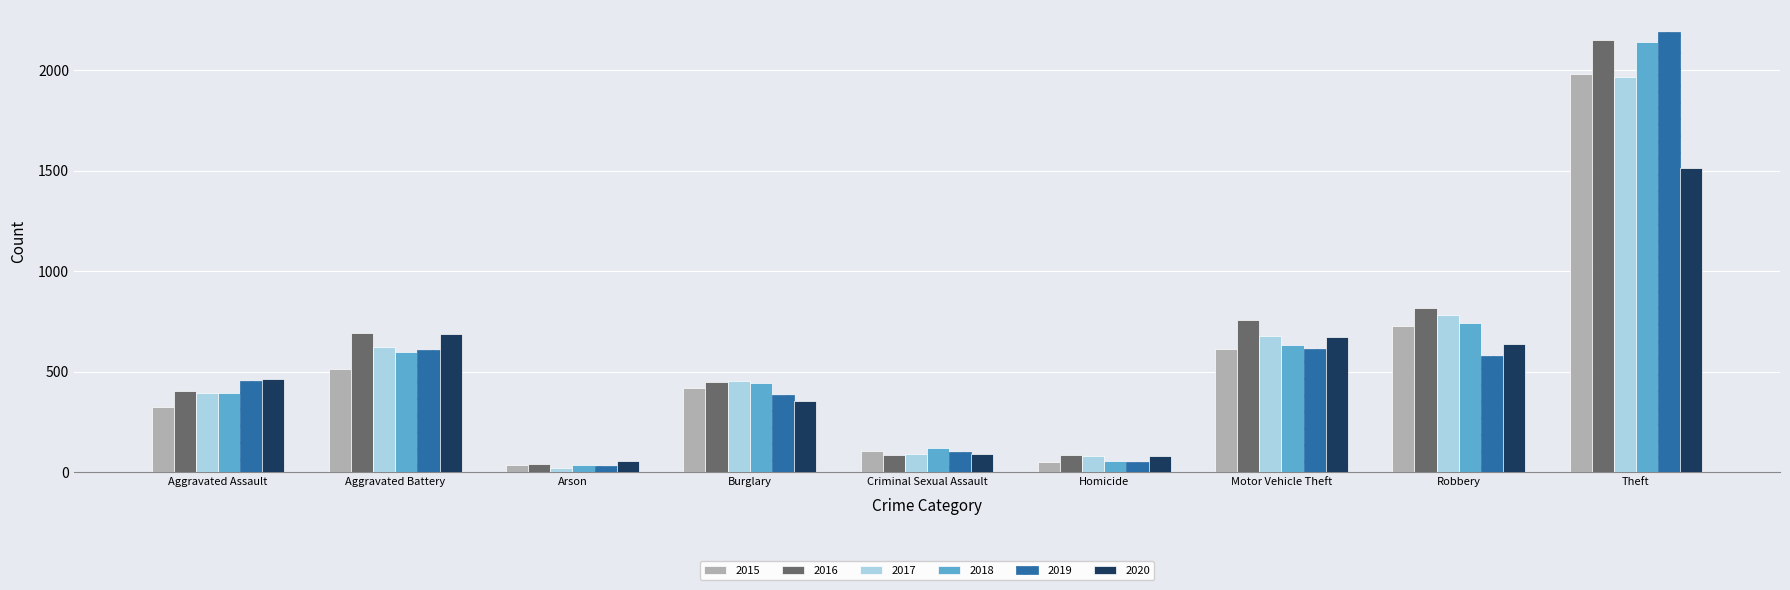

What is the sum of the 2019 values at Aggravated Assault and Aggravated Battery?

1060